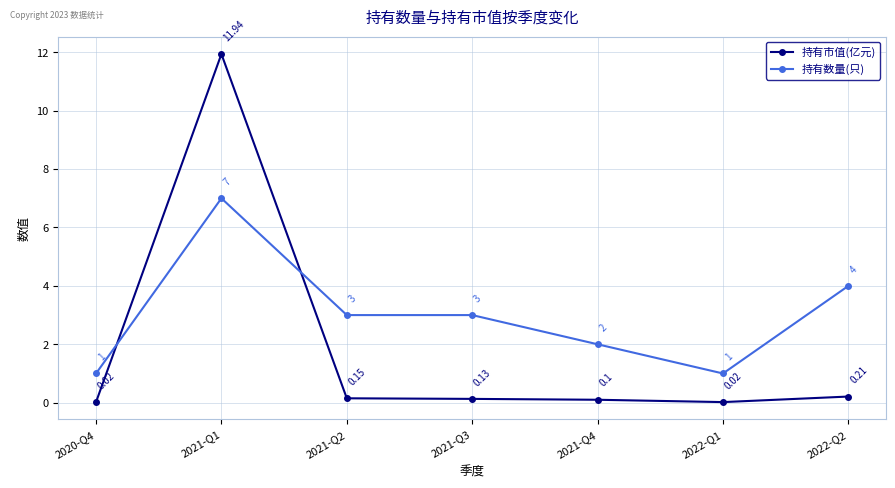

What position from the left is 2022-Q2?

7